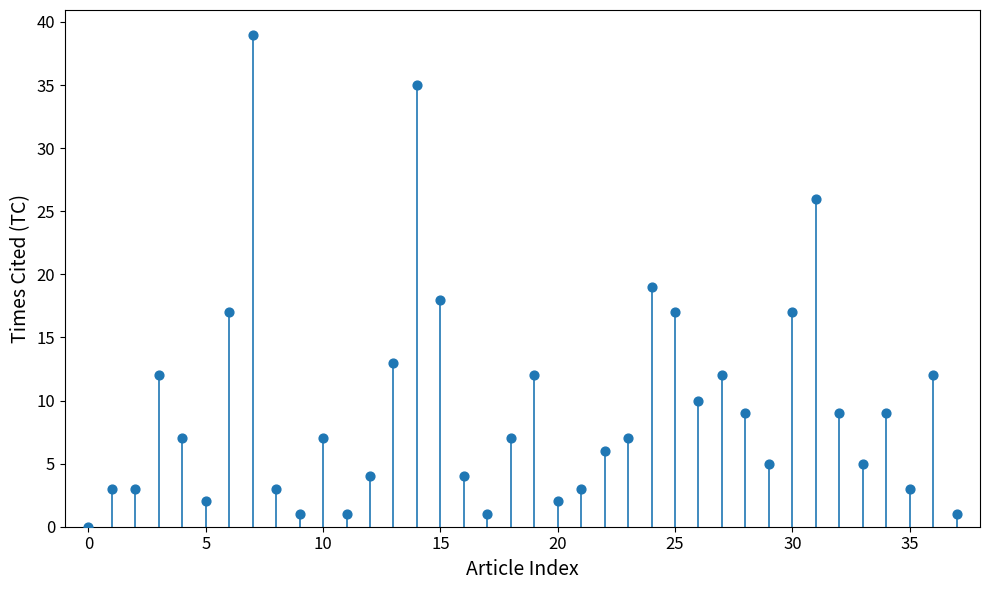

What is the range of Y values (max minus min)?

39